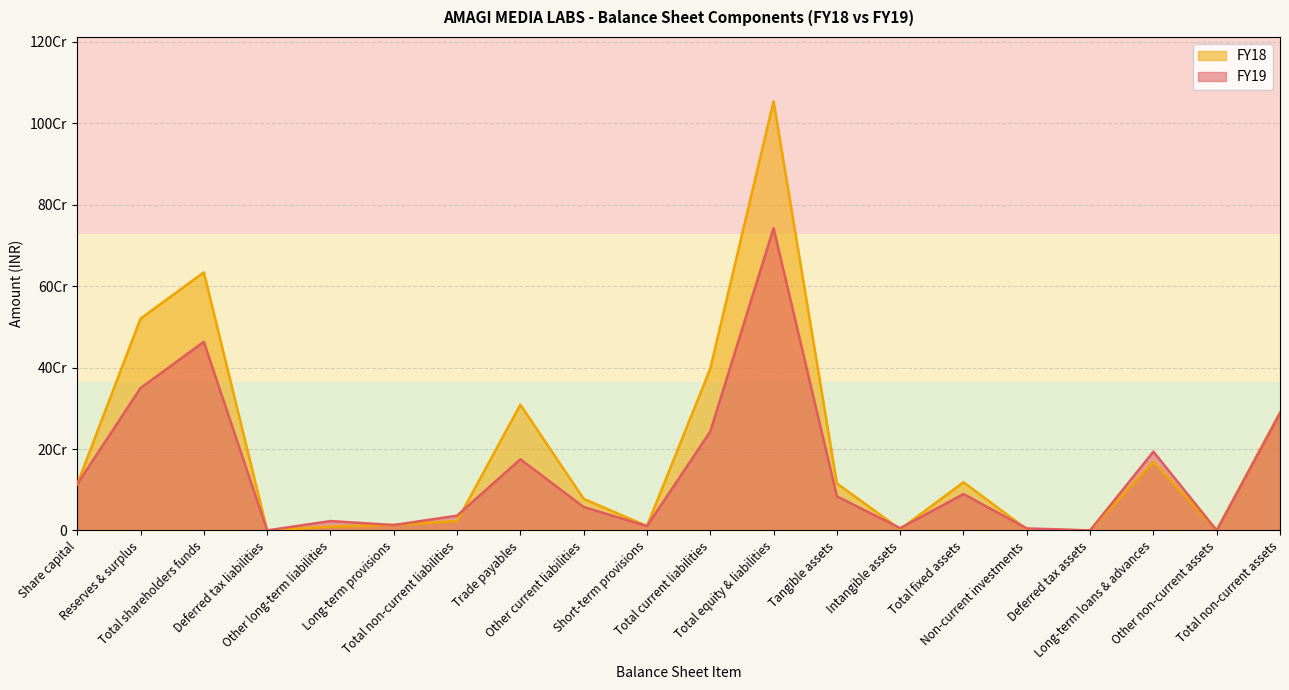

True or false: FY18 has more than 0 points higher than both neighbors.

True